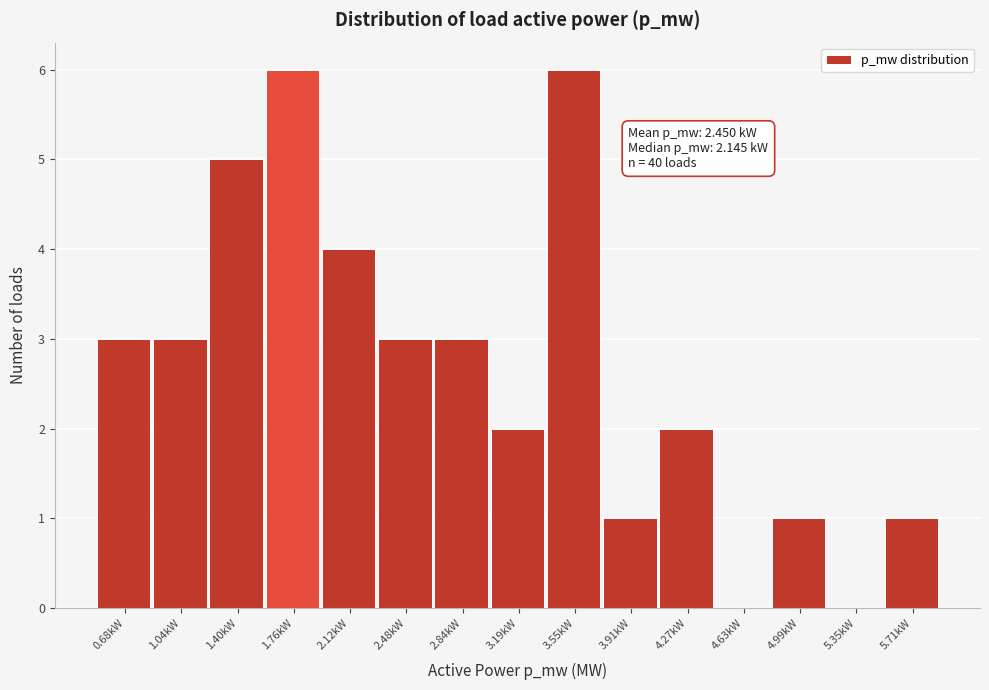

Reading left to right, what are all the values shown in this chart?

0.68kW=3	1.04kW=3	1.40kW=5	1.76kW=6	2.12kW=4	2.48kW=3	2.84kW=3	3.19kW=2	3.55kW=6	3.91kW=1	4.27kW=2	4.63kW=0	4.99kW=1	5.35kW=0	5.71kW=1